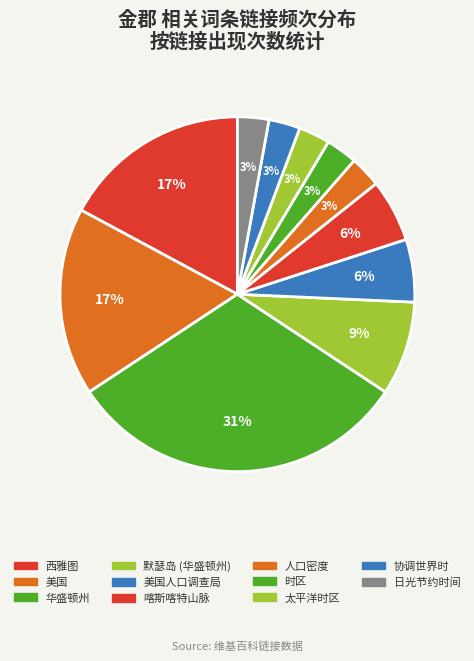

The 西雅图 slice represents 17% of the pie. True or false?

True